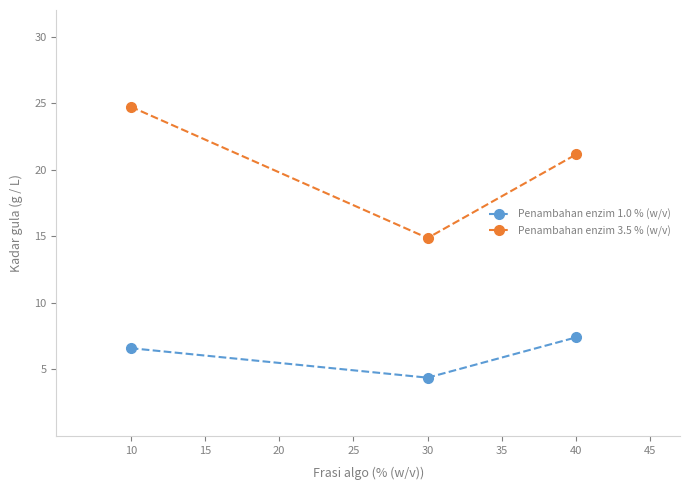

The Penambahan enzim 1.0 % (w/v) series shows 4.4 at 30. True or false?

True